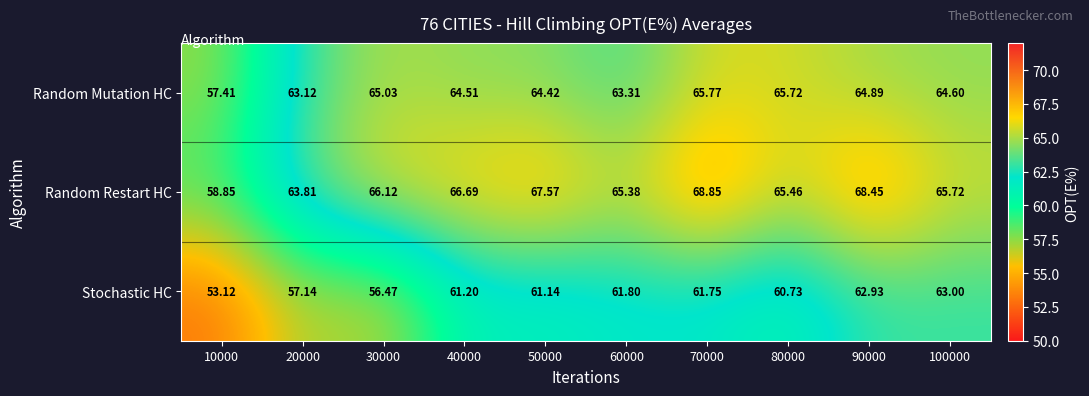

At 60000, list the series in order from smallest to largest.

Stochastic HC, Random Mutation HC, Random Restart HC